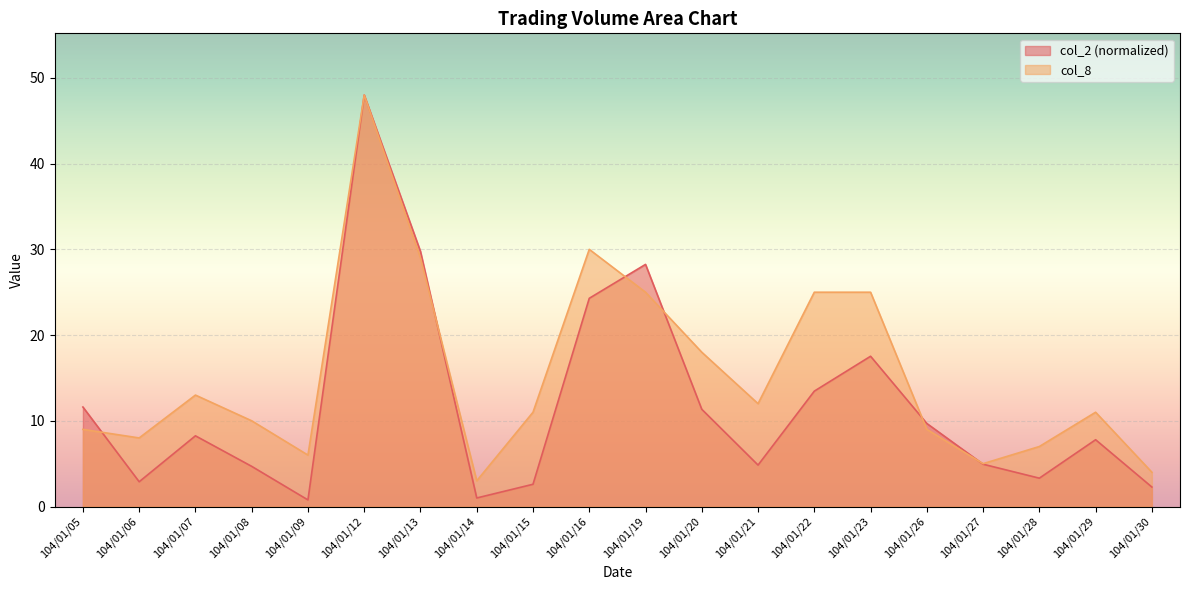

What is the lowest value of the col_8 series?

3.0